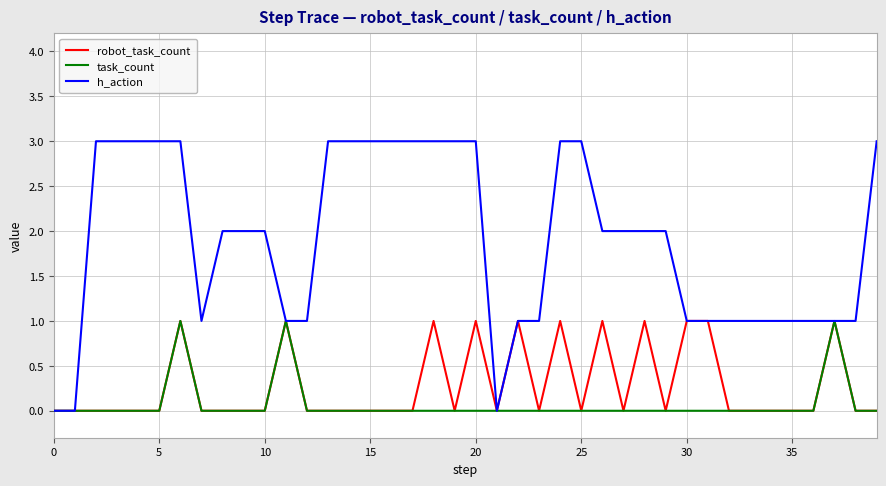

Which series has the largest total across all categories?

h_action